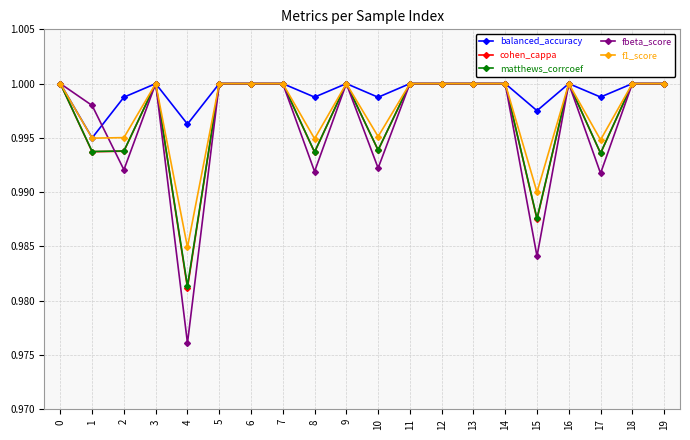

True or false: fbeta_score has more than 0 interior local peaks.

True